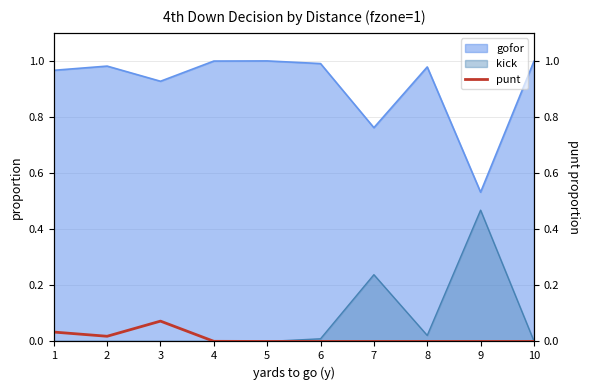

Which category has the lowest value across all series?

5